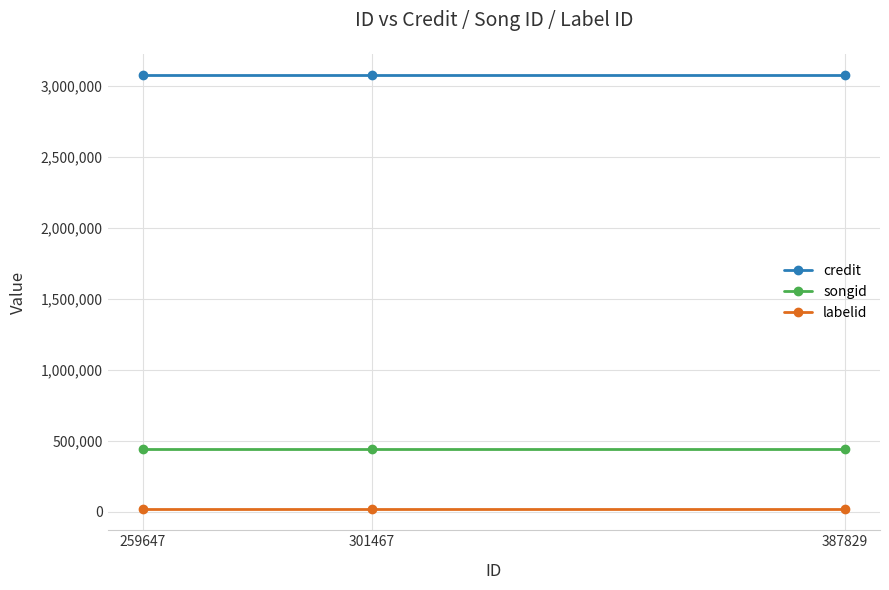

What is the sum of all labelid values?

62427